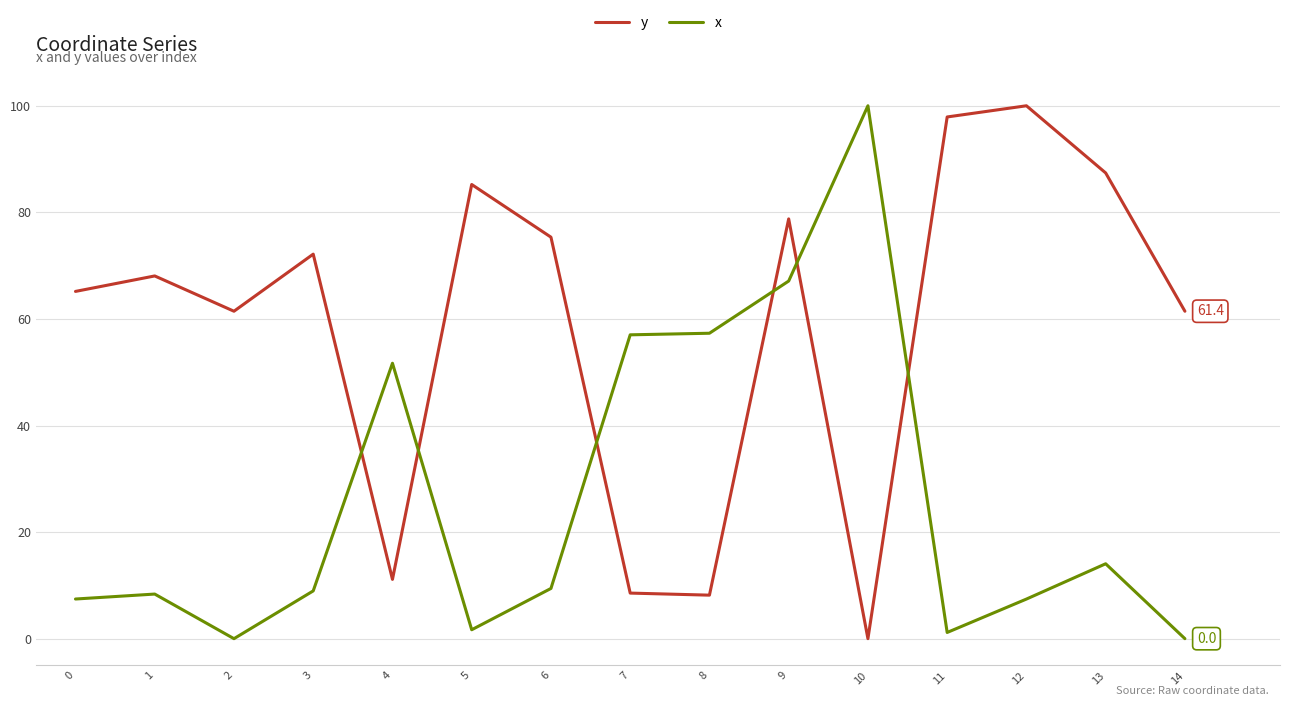

What is the sum of the y values at 2 and 0?

126.6